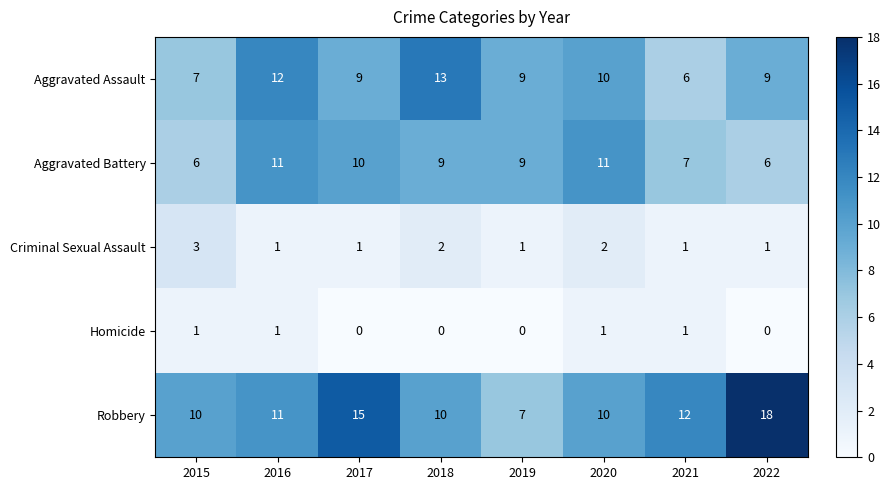

What is the sum of all Robbery values?

93